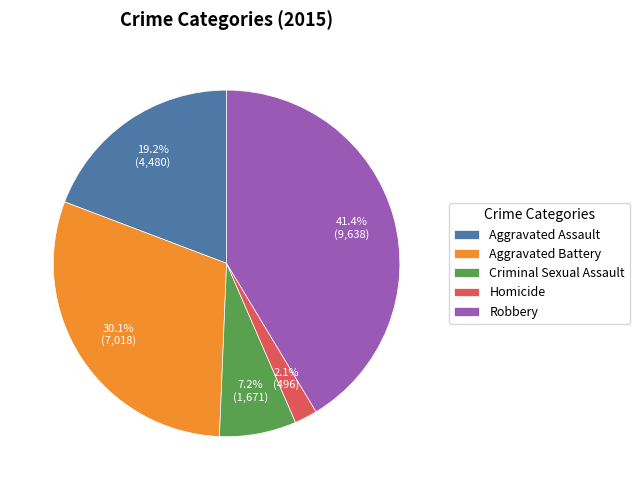

Does Aggravated Battery represent more than half of the total?

No